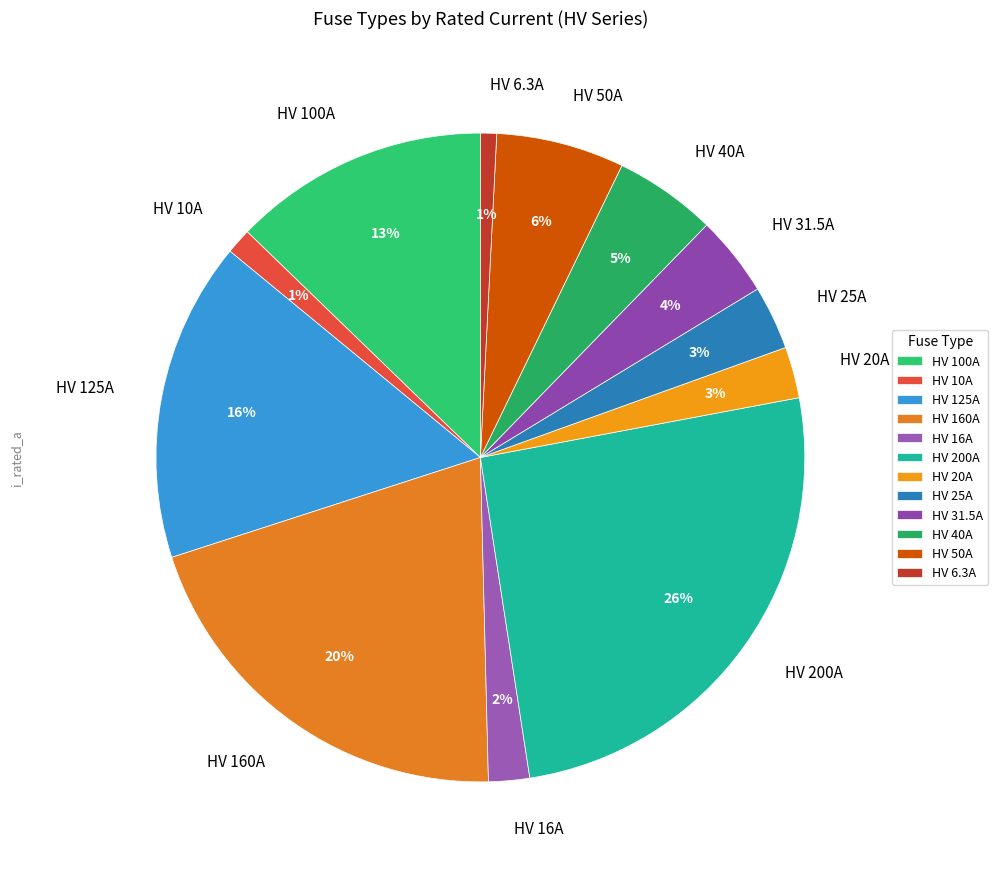

What percentage is the HV 50A slice, to the nearest percent?

6%